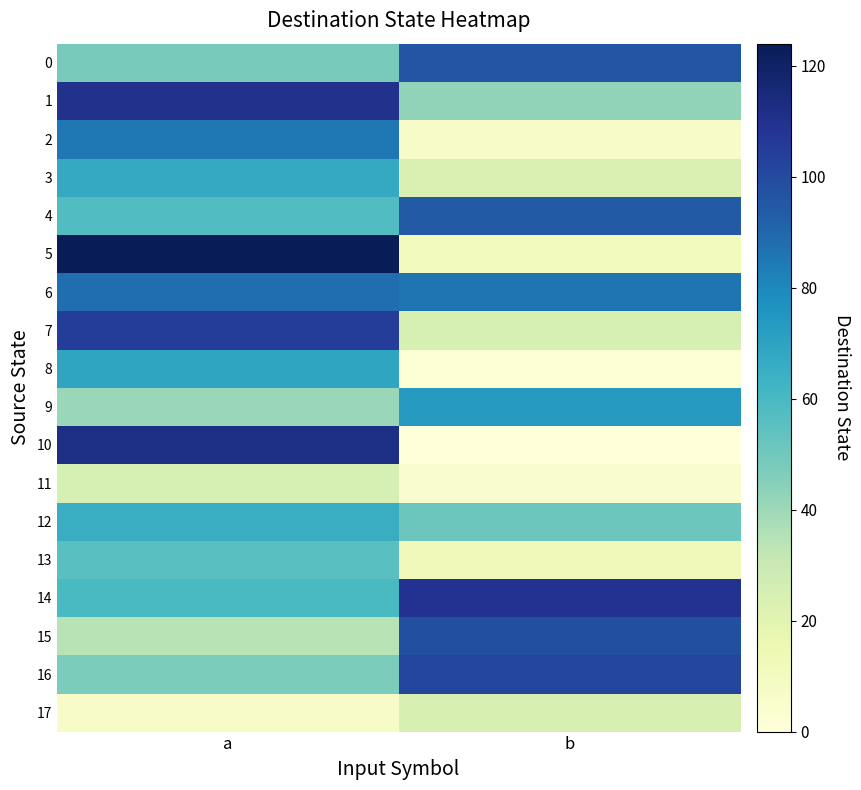

How many series are shown in this chart?

18